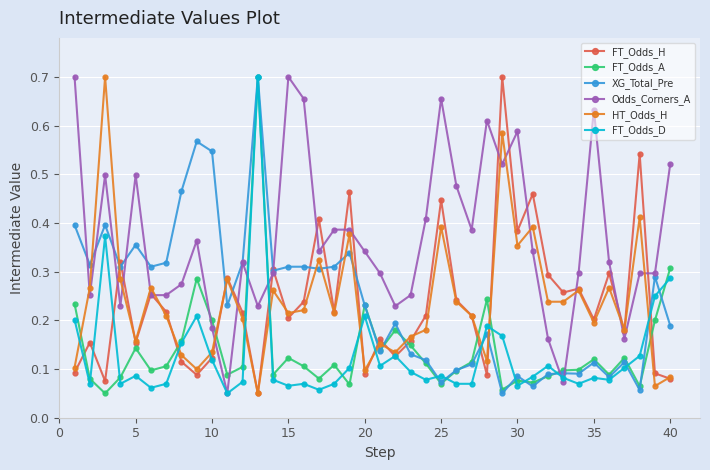

True or false: FT_Odds_D has more than 2 interior local peaks.

True